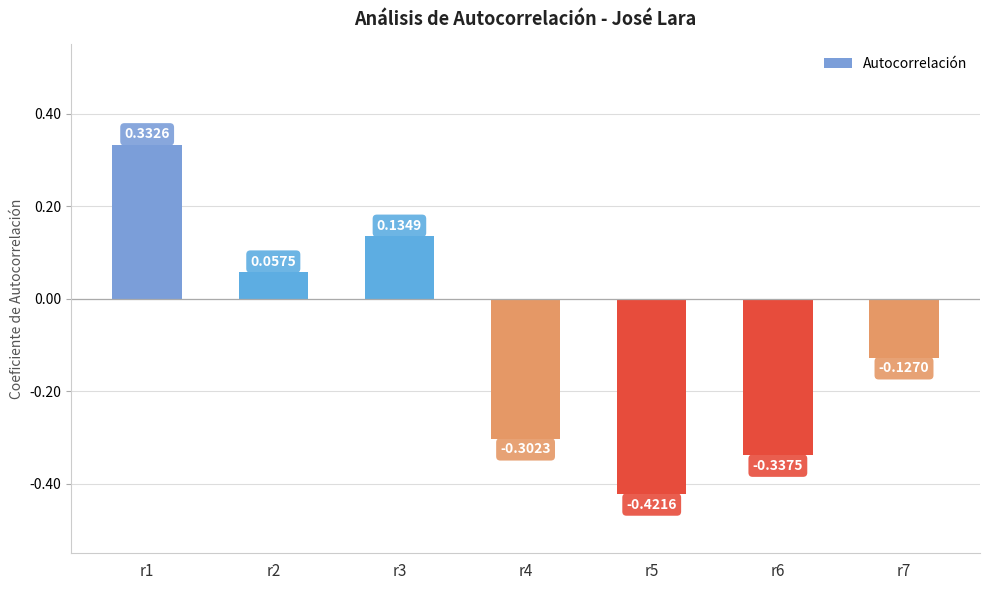

True or false: the data shows -0.5 at r4.

False